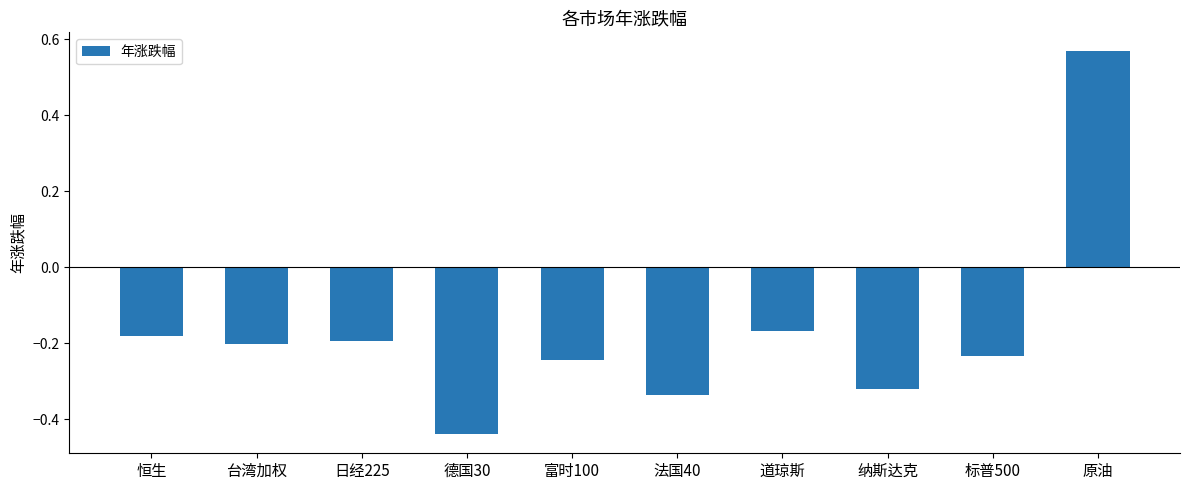

Which label corresponds to the largest value in the chart?

原油